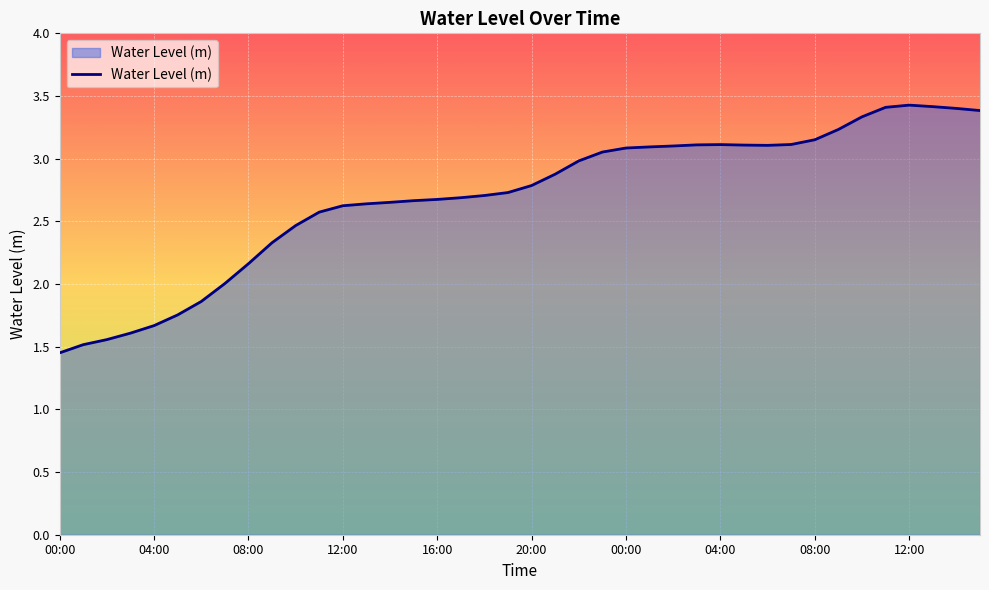

What is the maximum value shown in the chart?

3.4